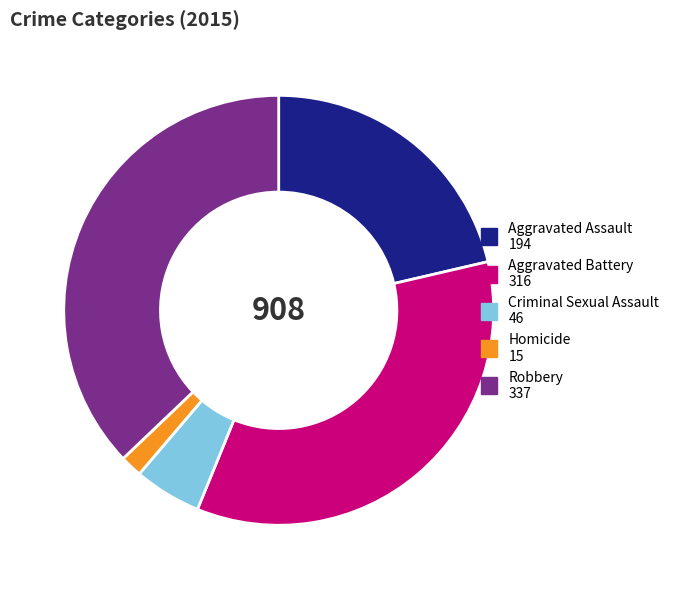

Is there a majority slice in this chart?

No